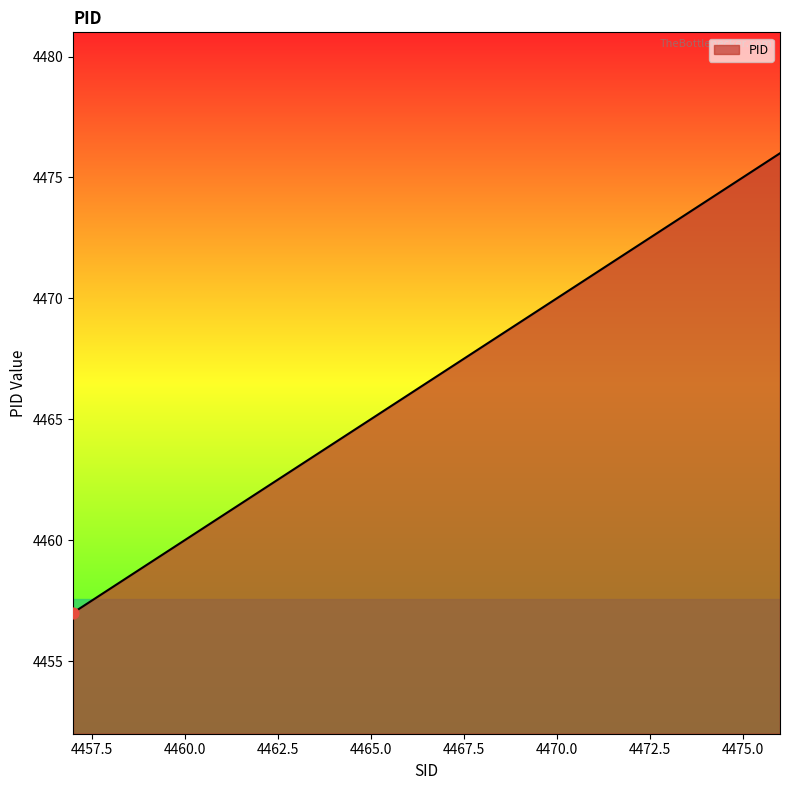

What is the maximum value shown in the chart?

4476